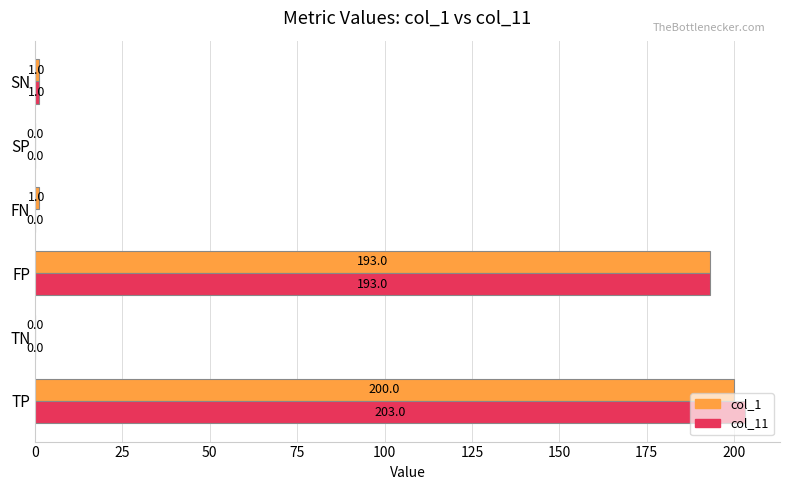

The col_1 series shows 193.0 at FP. True or false?

True